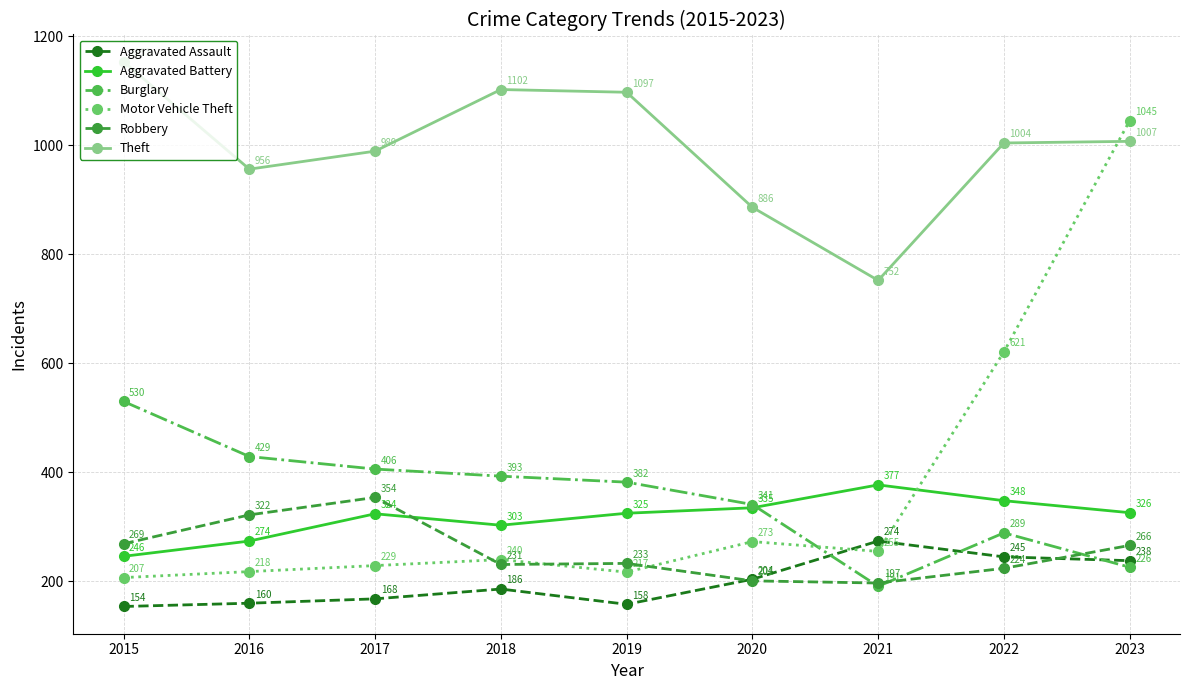

At which category does Aggravated Battery reach its first local valley?

2018